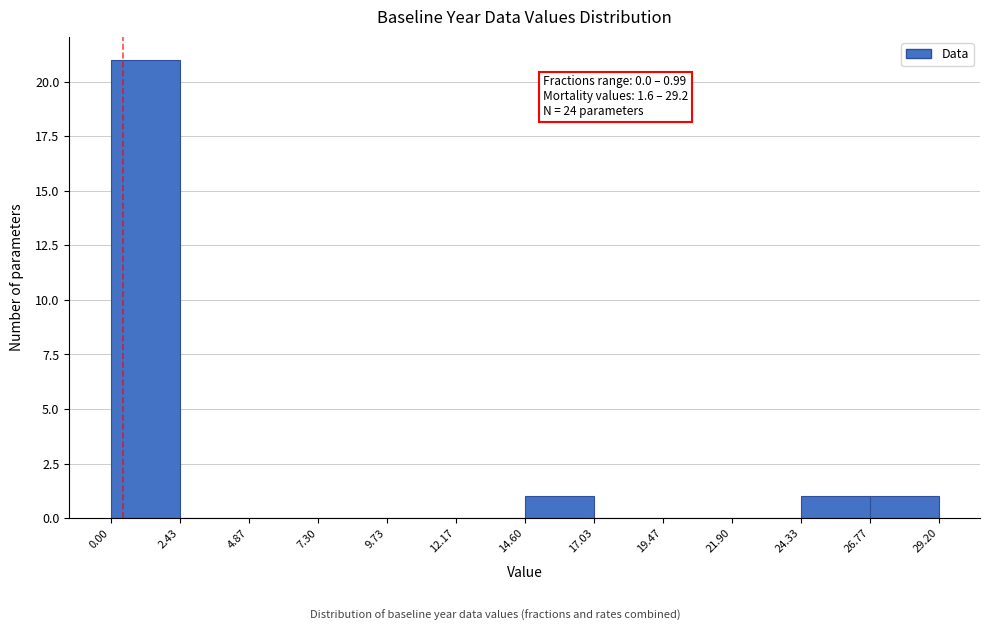

Over which range of the x-axis is the bar tallest?

0.00 to 2.43